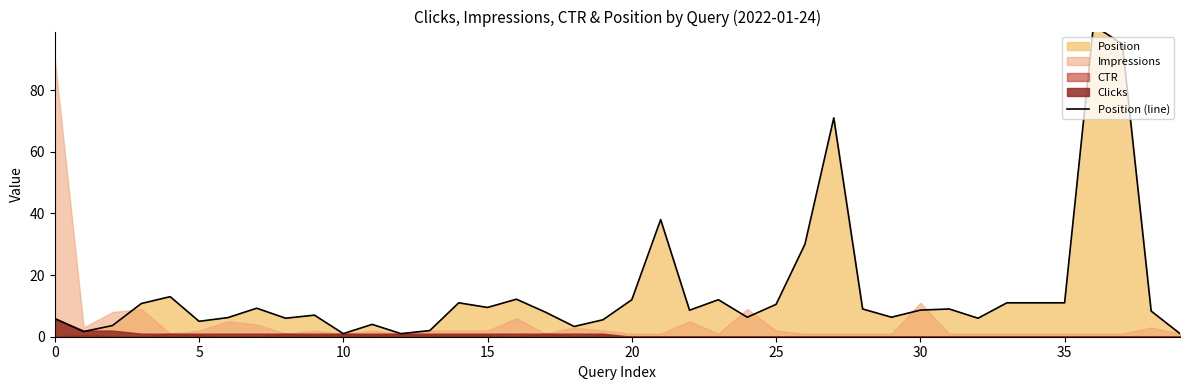

How many data points are less than 8?

17